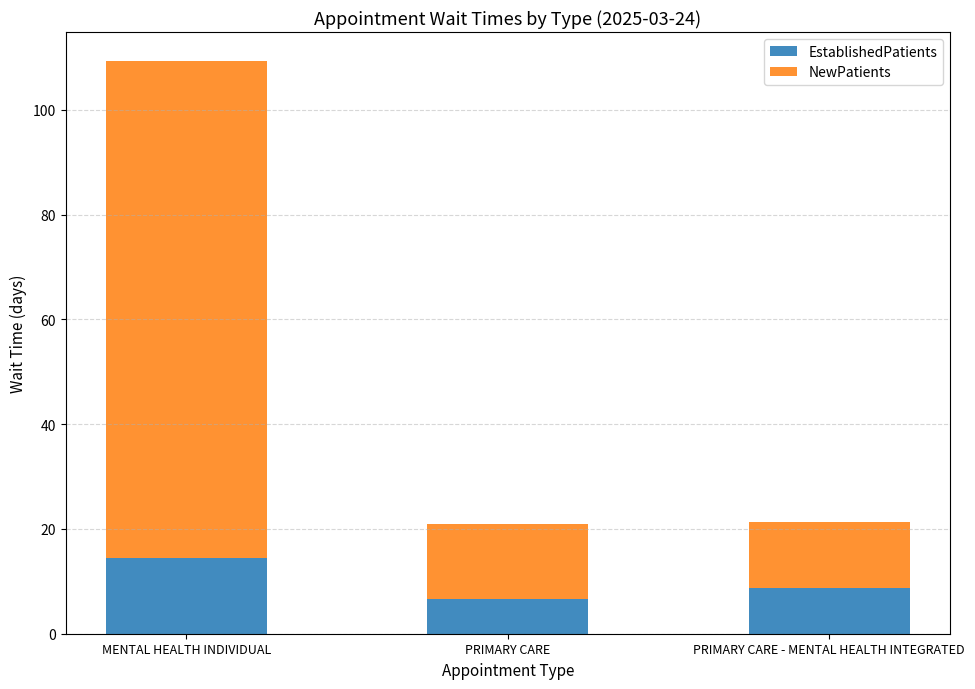

What is the maximum value for EstablishedPatients?

14.4